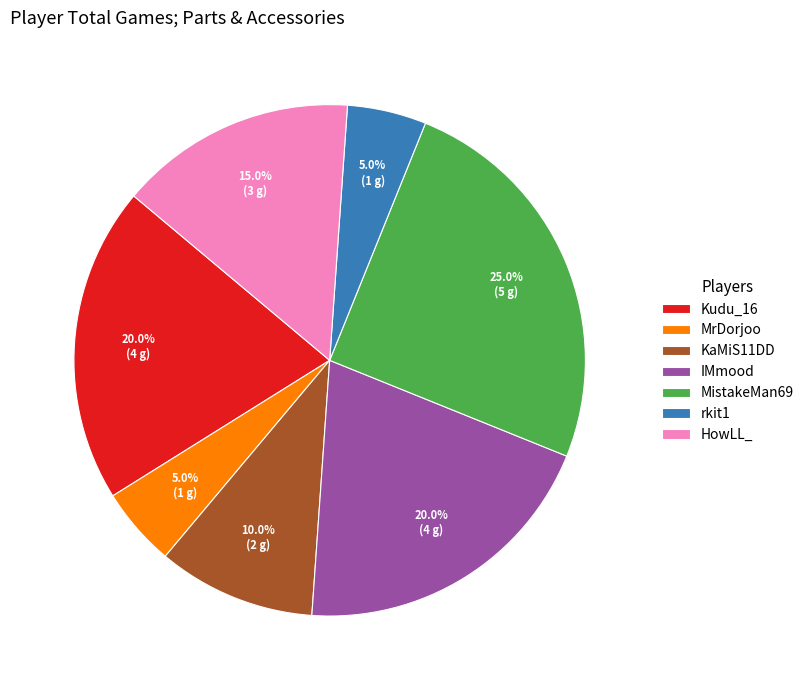

Combined, do MistakeMan69 and HowLL_ account for over 50%?

No